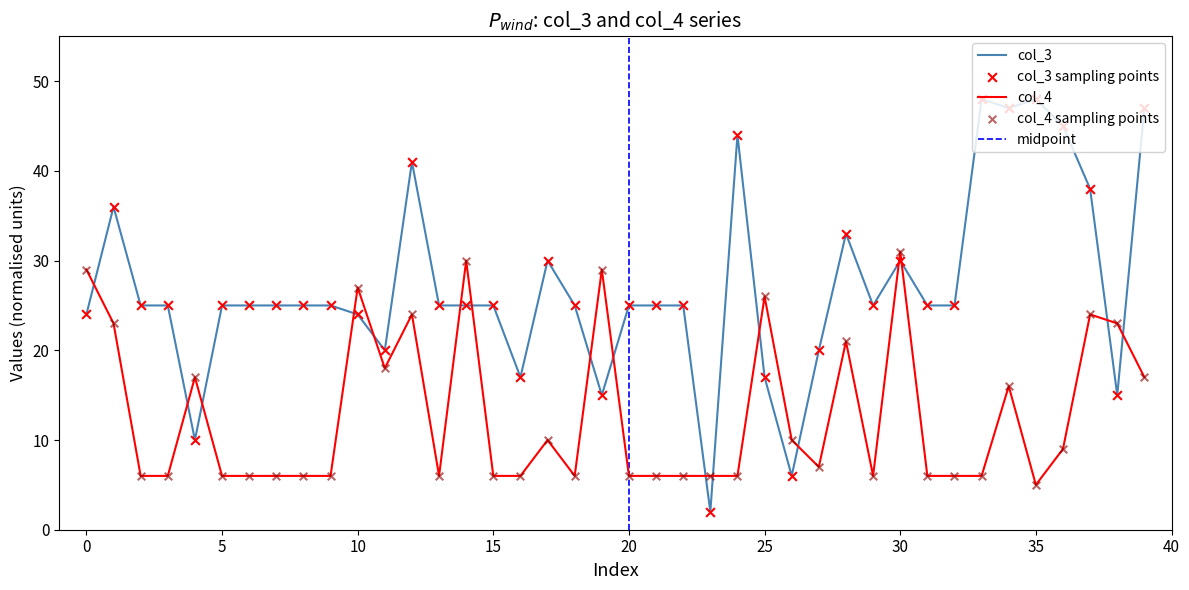

At how many categories does at least one series exceed 15?

38